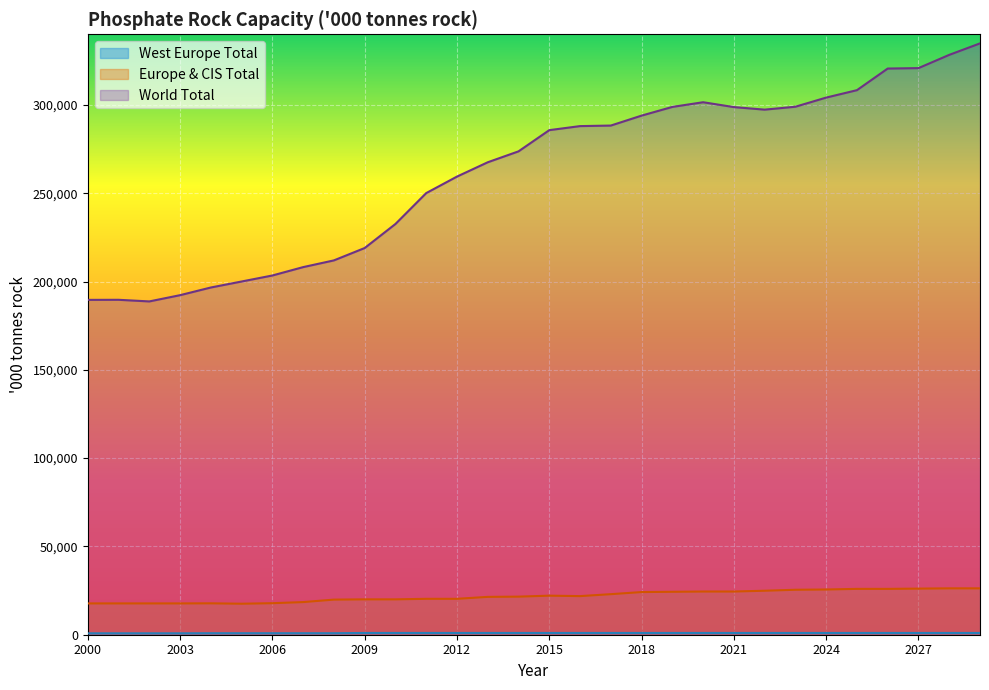

Rank the series by their maximum value, from highest to lowest.

World Total, Europe & CIS Total, West Europe Total